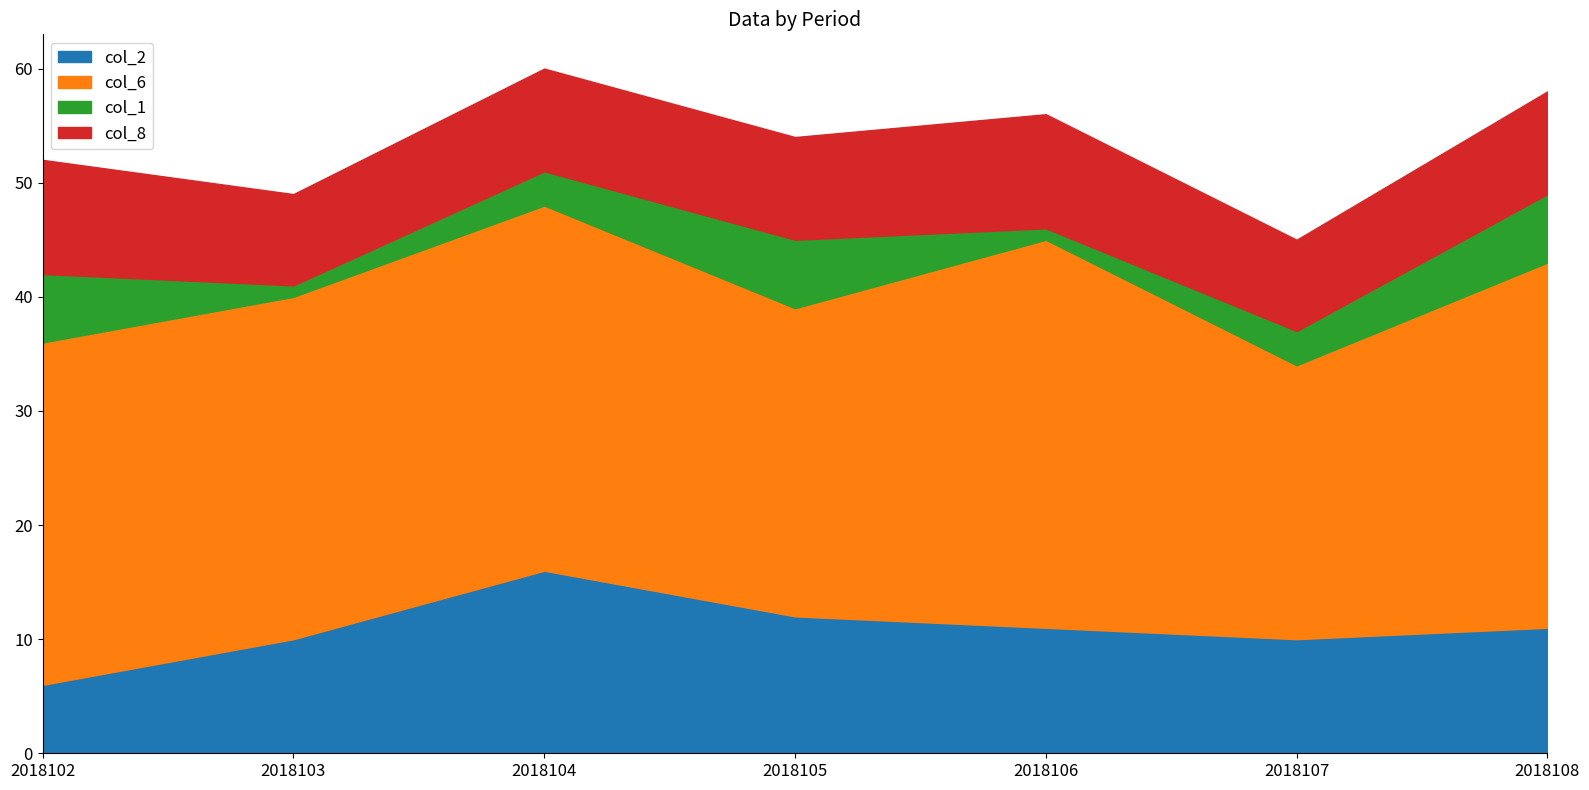

What is the minimum value shown in the chart?

1